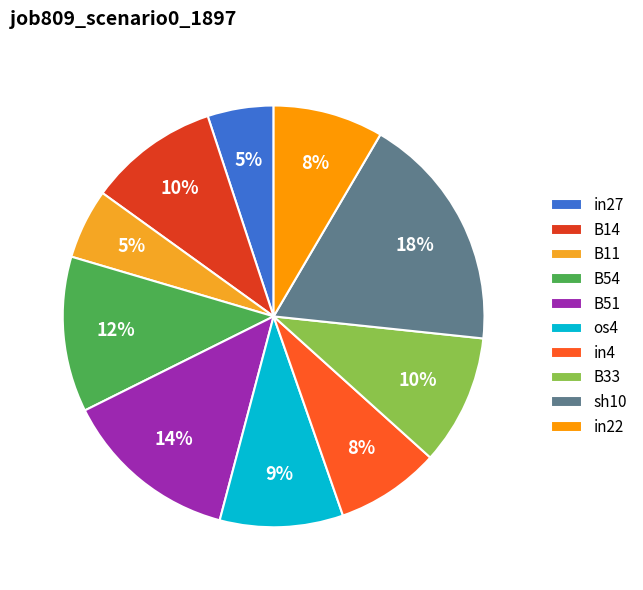

Count the number of slices in the pie.

10